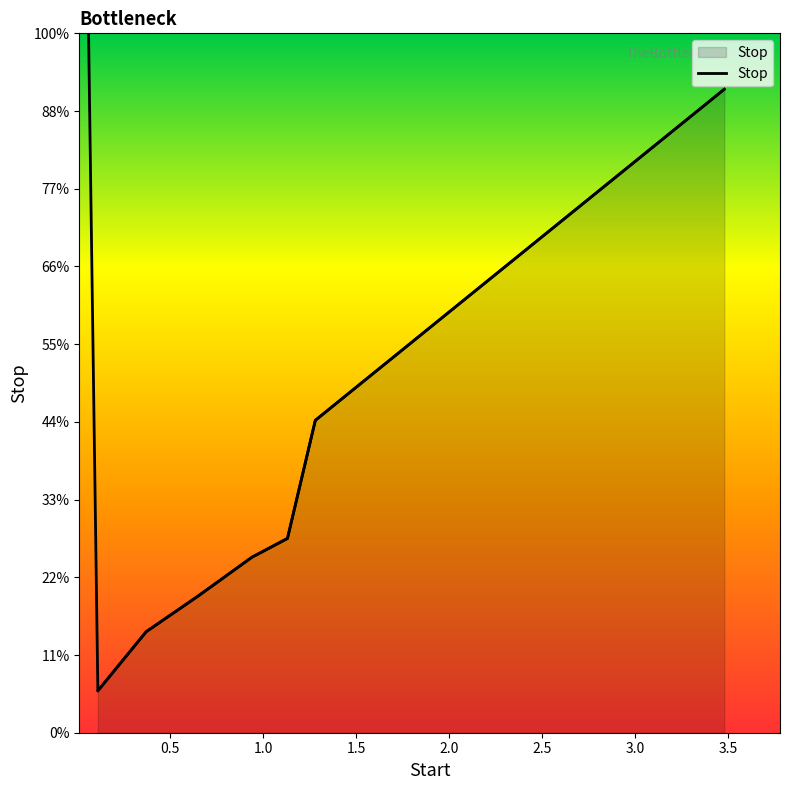

The value at 0.65 is 0.3. True or false?

False